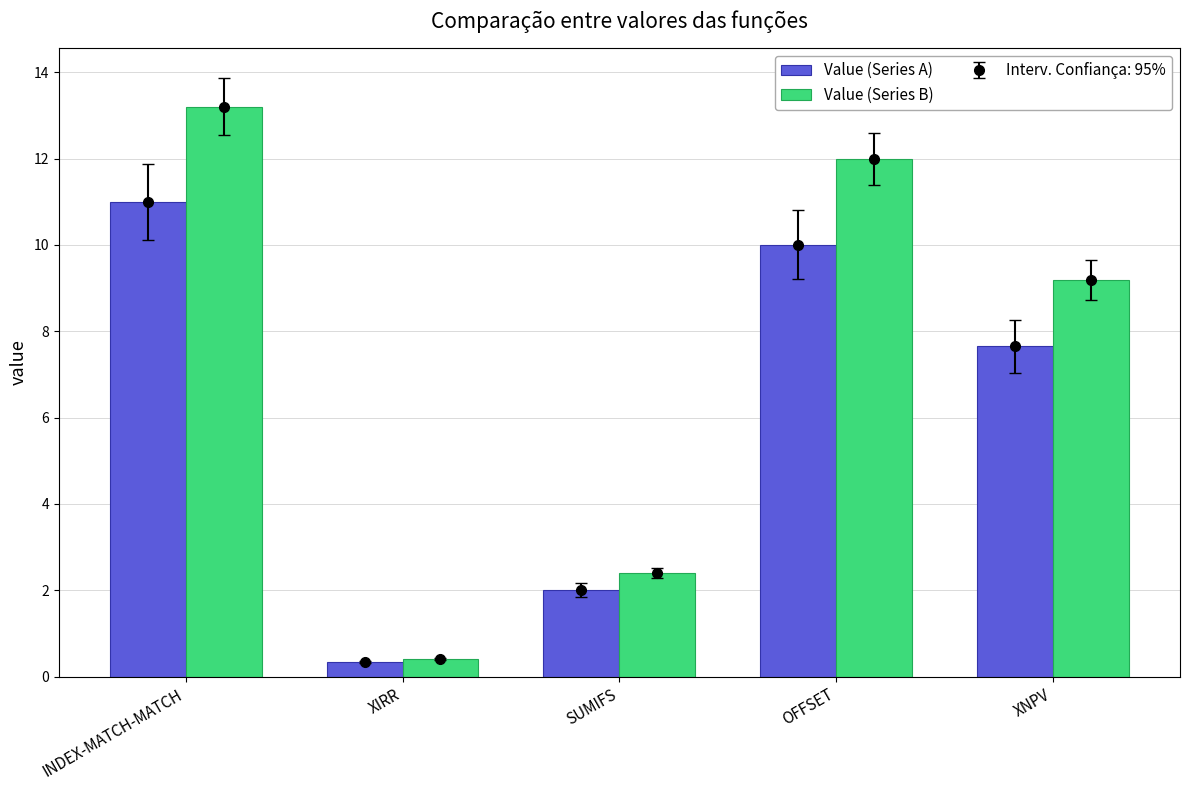

The Value (Series A) series shows 19.5 at INDEX-MATCH-MATCH. True or false?

False